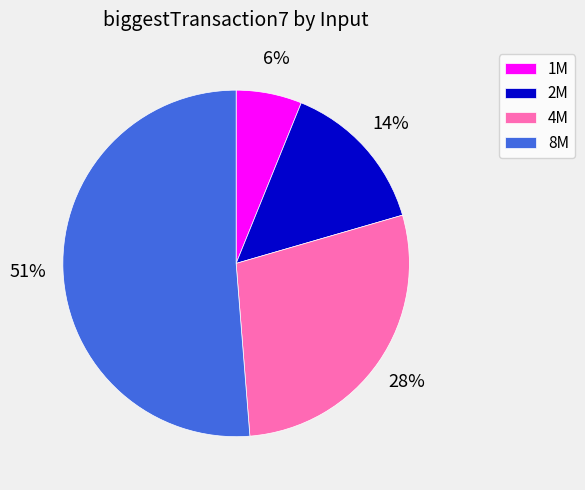

To the nearest percent, what is the difference between the 4M and 8M slice percentages?

23%